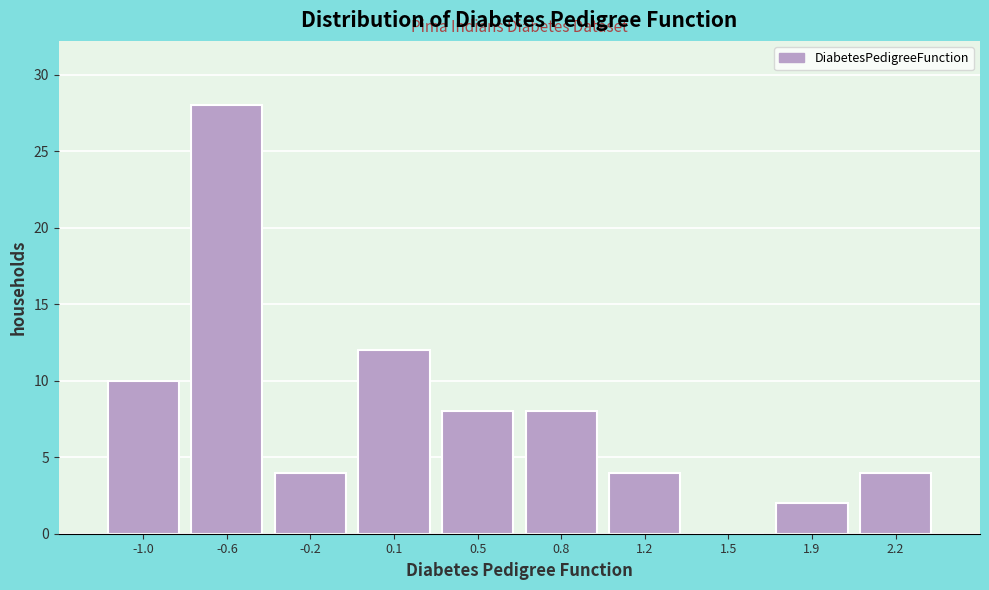

Reading right to left, transcribe all the data shown in this chart.

2.2=4	1.9=2	1.5=0	1.2=4	0.8=8	0.5=8	0.1=12	-0.2=4	-0.6=28	-1.0=10